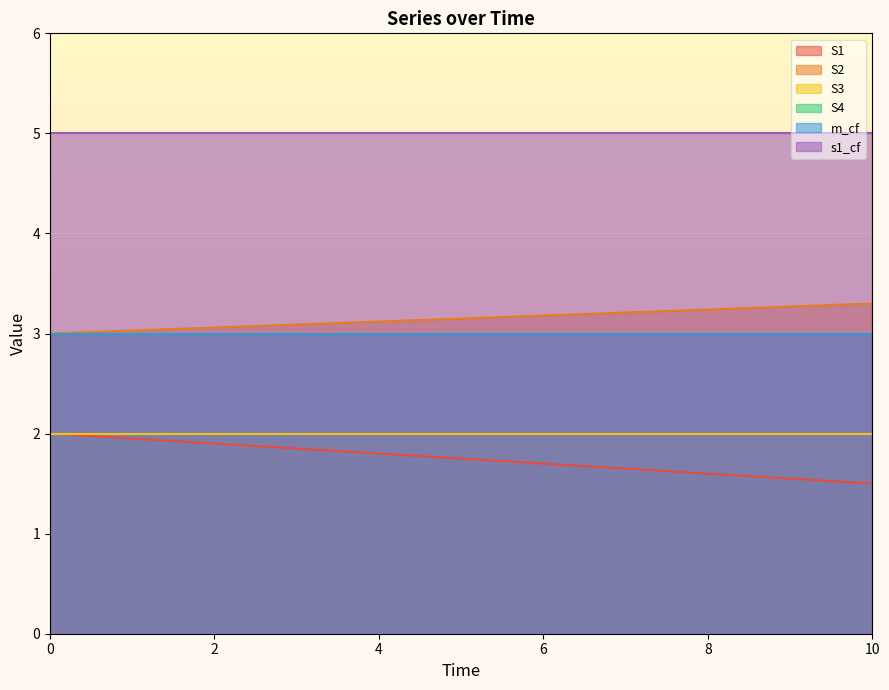

Is it true that S2 equals 3.0 at 0?

True